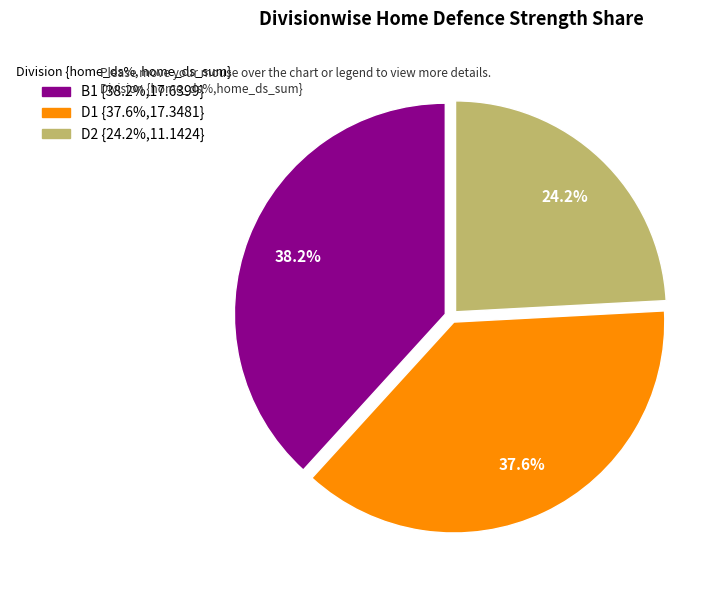

Is there any slice that represents more than half of the pie?

No